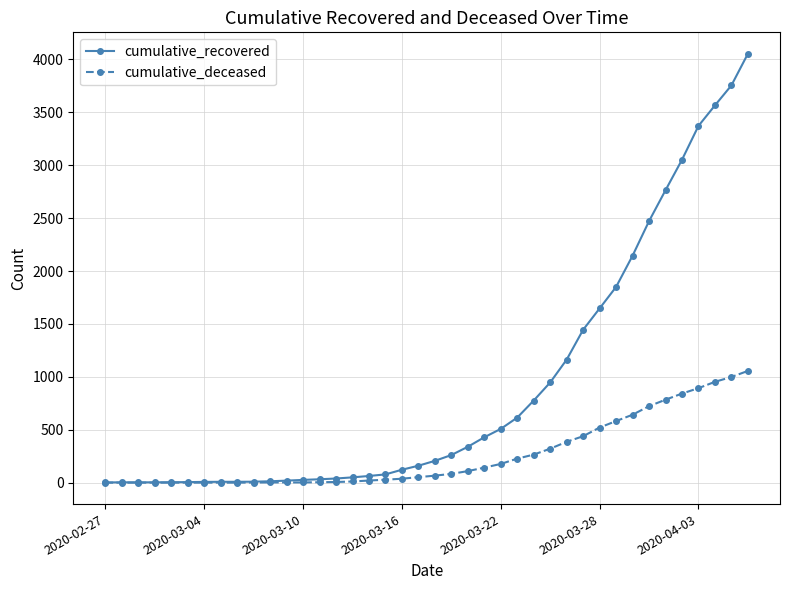

Which series has the widest spread of values?

cumulative_recovered